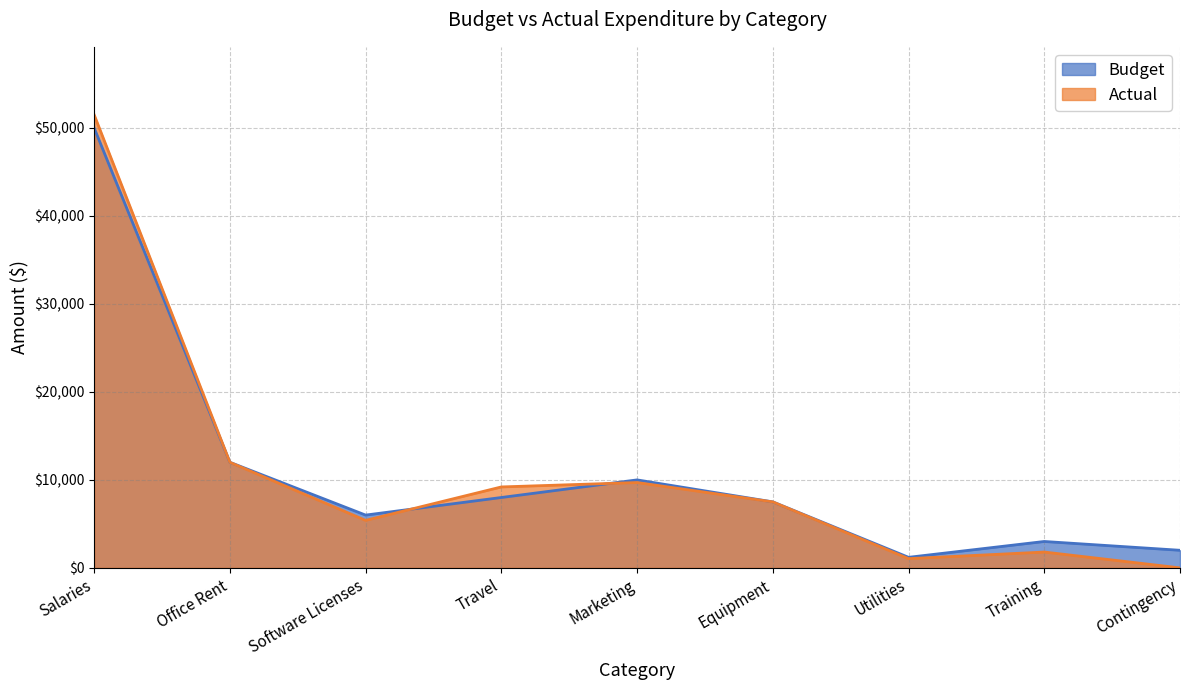

What is the greatest value displayed?

51500